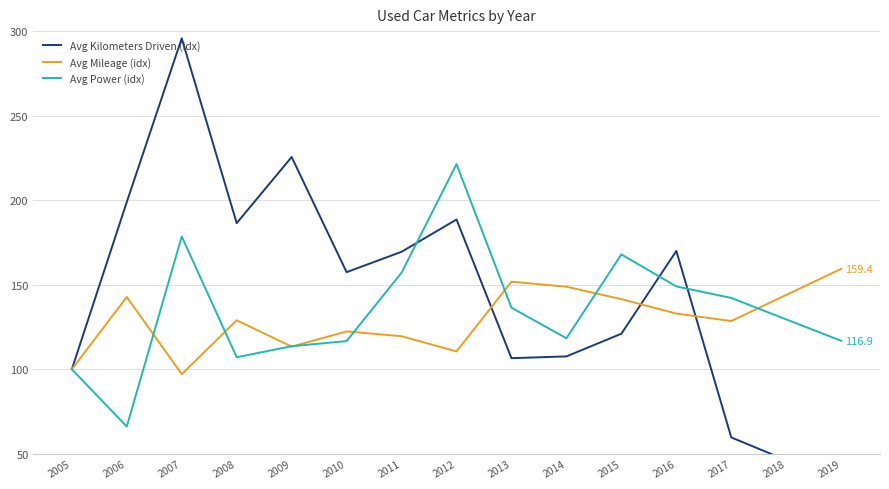

How many lines are shown in the chart?

3